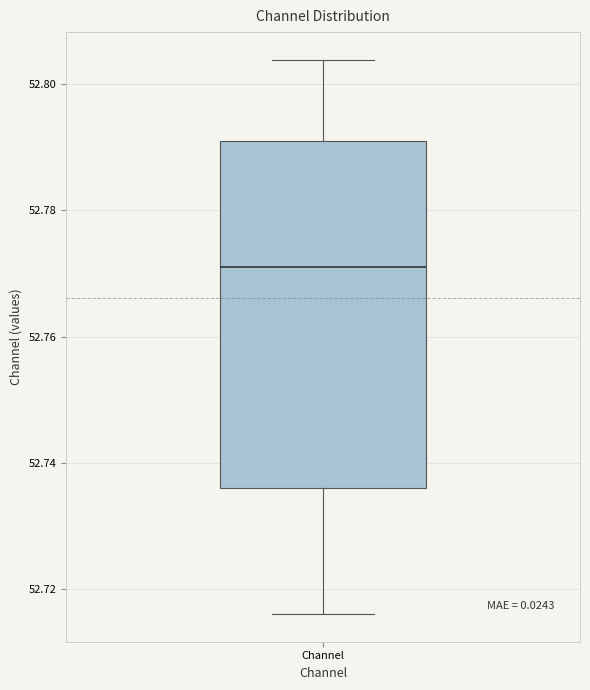

Transcribe this box plot: give where the median line is, the range the box spans, and where the two whiskers end, as read against the y-axis. The values are not printed on the chart, so give them approximately, as read against the axis.

median 52.772, box 52.736 to 52.790, whiskers 52.716 to 52.804